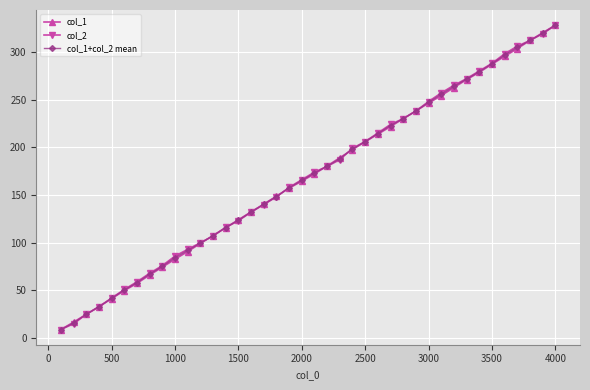

What is the difference between the maximum and minimum values in the col_2 series?

319.0